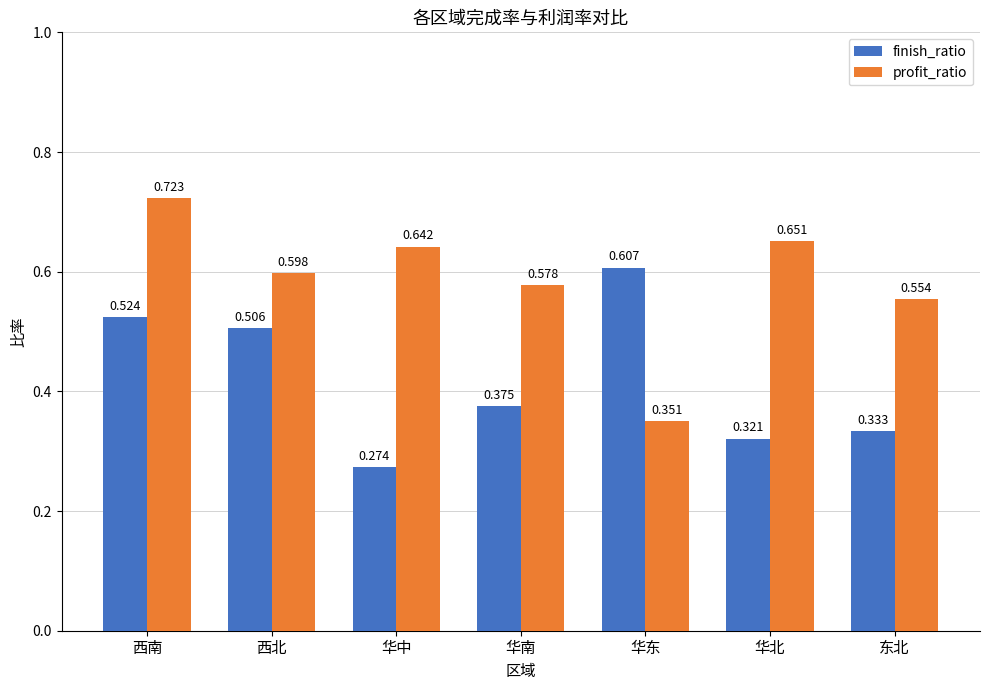

At which label does finish_ratio reach its minimum?

华中